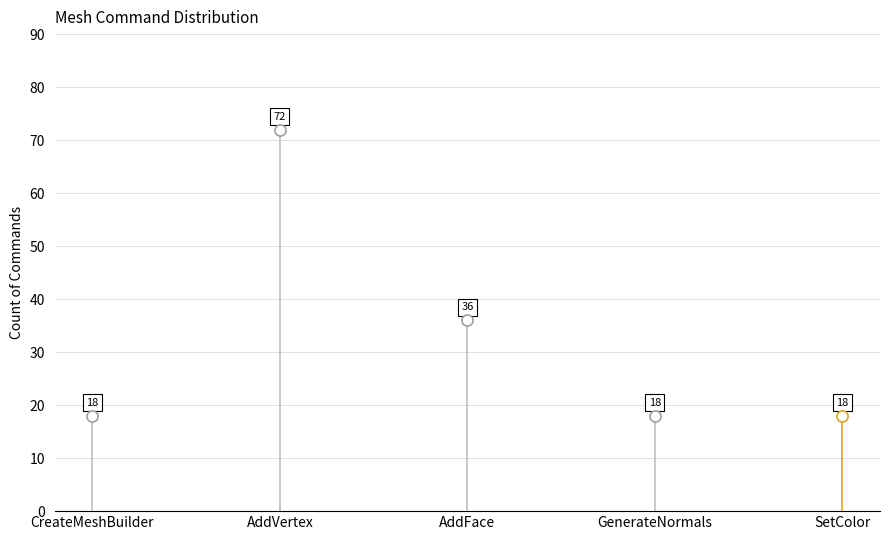

Which series has the largest range (max minus min)?

AddVertex